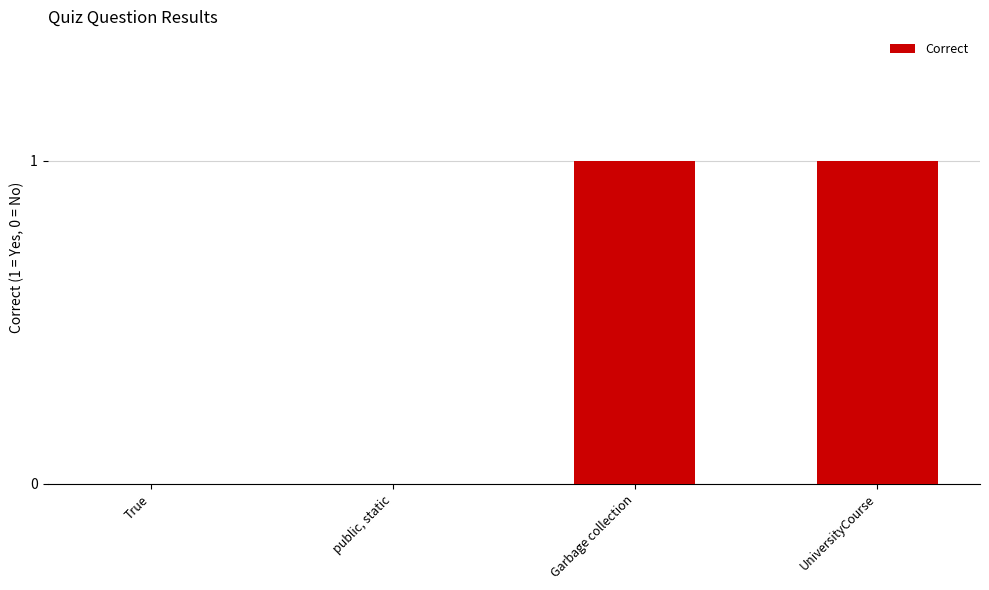

Reading left to right, transcribe all the data shown in this chart.

True=0	public, static=0	Garbage collection=1	UniversityCourse=1